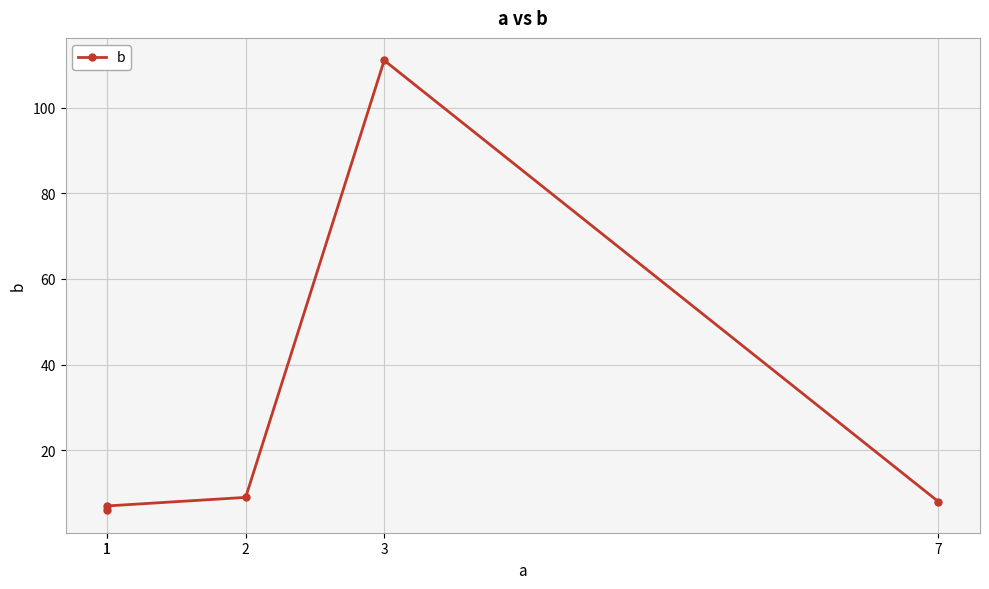

The chart shows a value of 111 at 3. True or false?

True